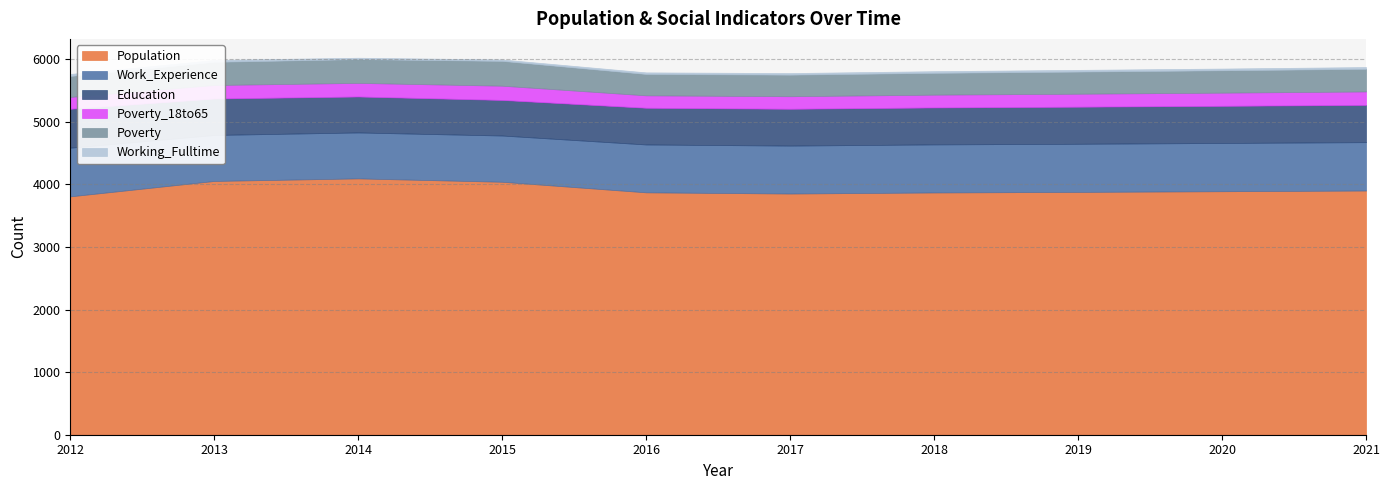

Which has a higher value, 2019 or 2015?

2015